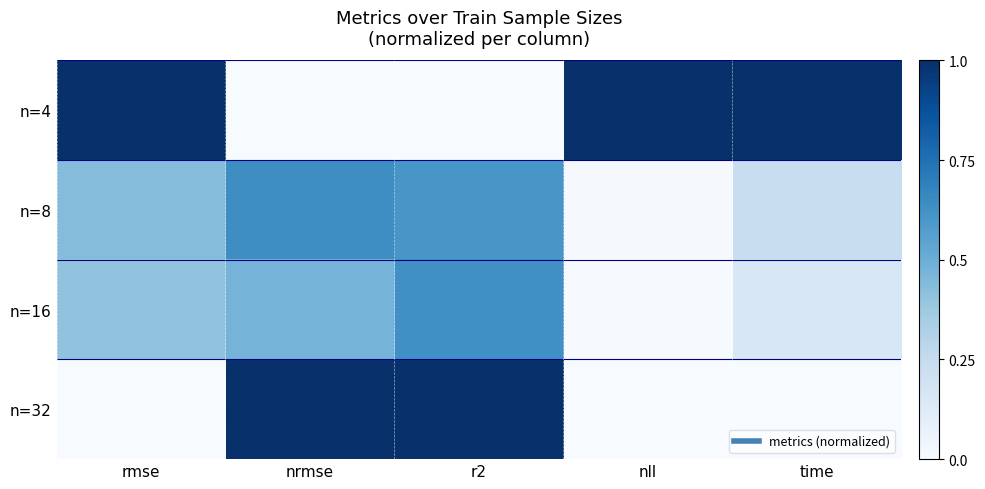

Reading left to right, transcribe all the data shown in this chart.

n=4: rmse=1.0	nrmse=0.0	r2=0.0	nll=1.0	time=1.0
n=8: rmse=0.4	nrmse=0.6	r2=0.6	nll=0.0	time=0.2
n=16: rmse=0.4	nrmse=0.5	r2=0.6	nll=0.0	time=0.2
n=32: rmse=0.0	nrmse=1.0	r2=1.0	nll=0.0	time=0.0